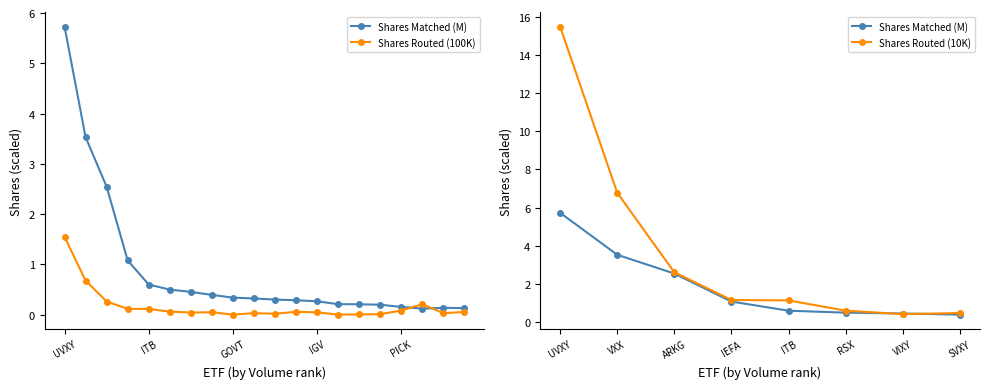

Reading left to right, what are all the values shown in this chart?

Shares Matched: 5.7	3.5	2.5	1.1	0.6	0.5	0.5	0.4	0.3	0.3	0.3	0.3	0.3	0.2	0.2	0.2	0.2	0.1	0.1	0.1
Shares Routed: 1.5	0.7	0.3	0.1	0.1	0.1	0.0	0.0	0.0	0.0	0.0	0.1	0.0	0.0	0.0	0.0	0.1	0.2	0.0	0.1